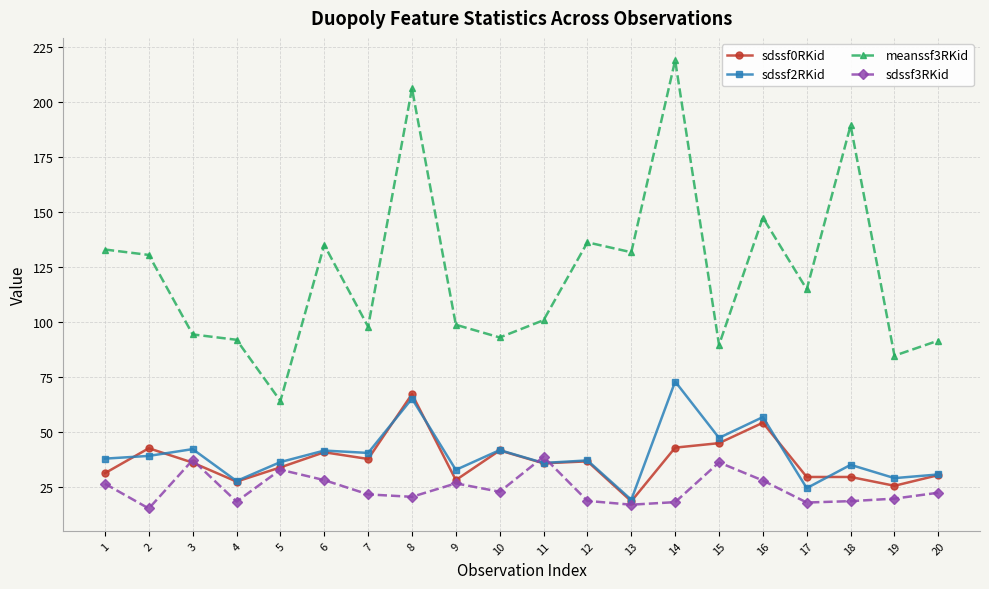

True or false: meanssf3RKid and sdssf0RKid cross at least once.

False